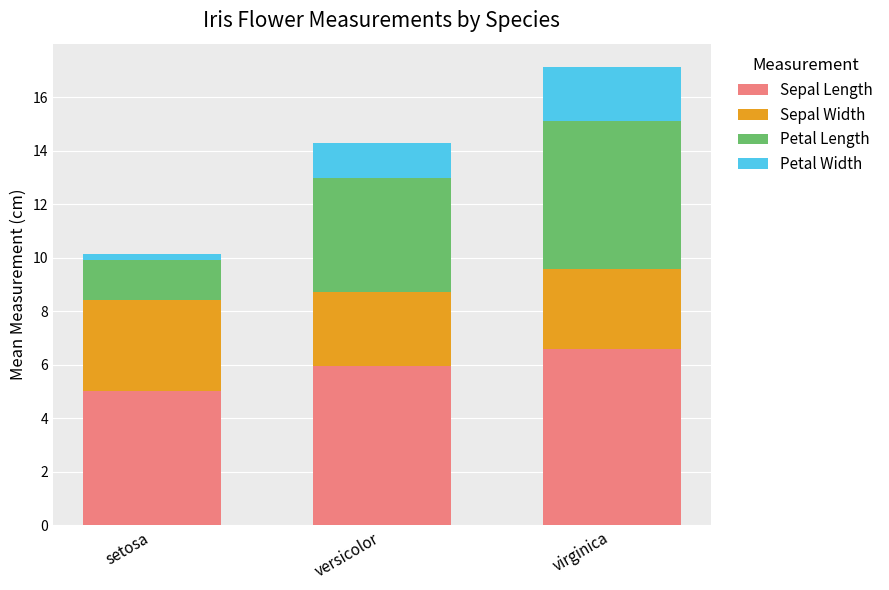

What is the difference between the maximum and minimum values in the Sepal Length series?

1.6